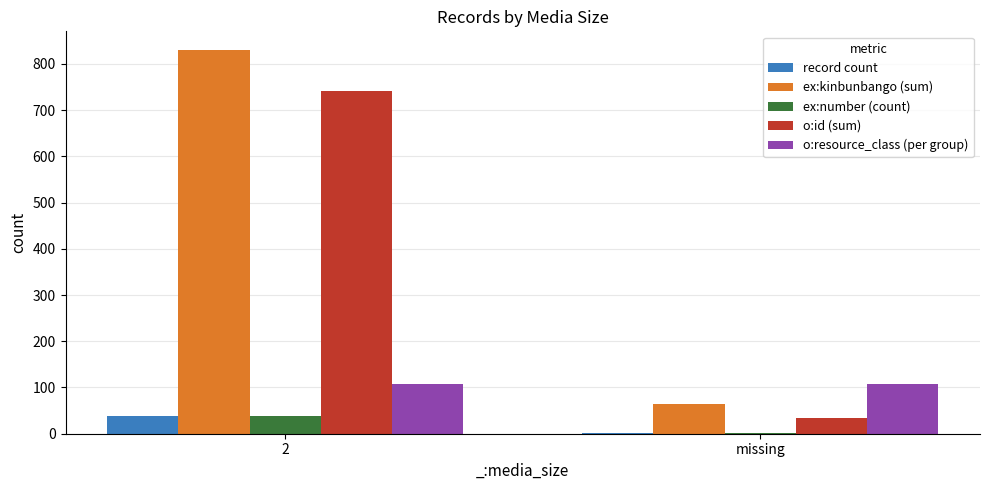

What are all the series names shown in the legend?

record count, ex:kinbunbango (sum), ex:number (count), o:id (sum), o:resource_class (per group)